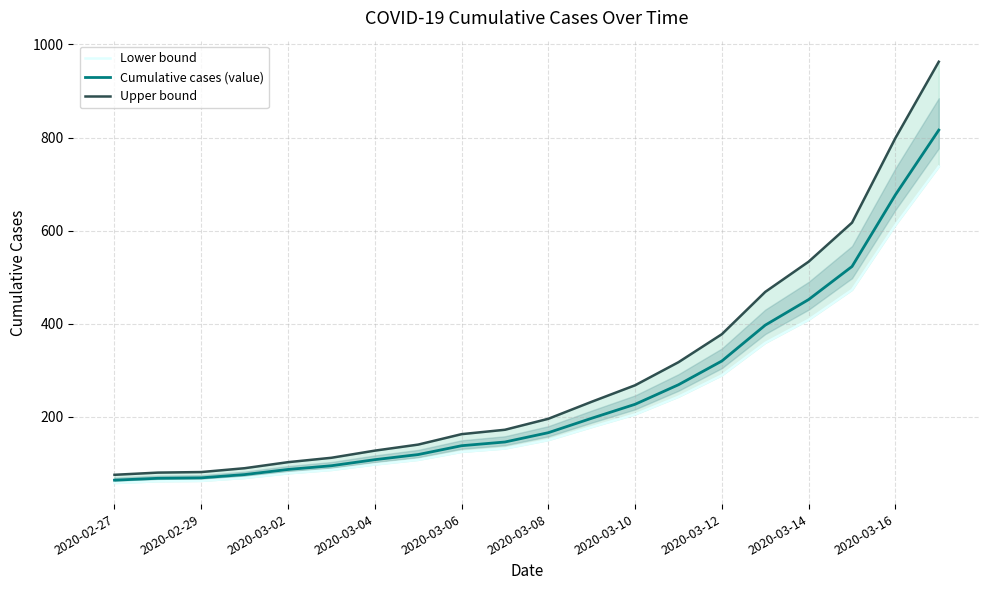

What is the difference between the second highest and second lowest values in the Cumulative cases (value) series?

609